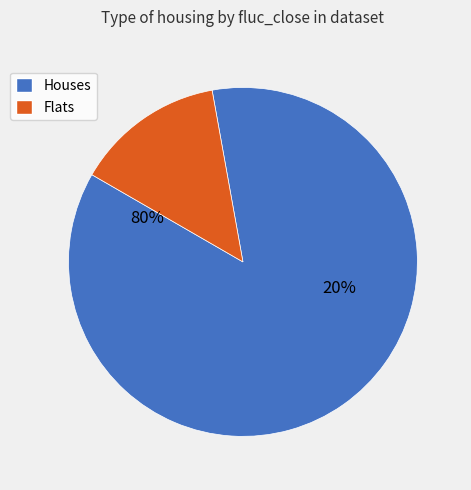

Is it true that fluc_close = 0 is 97% of the pie?

False